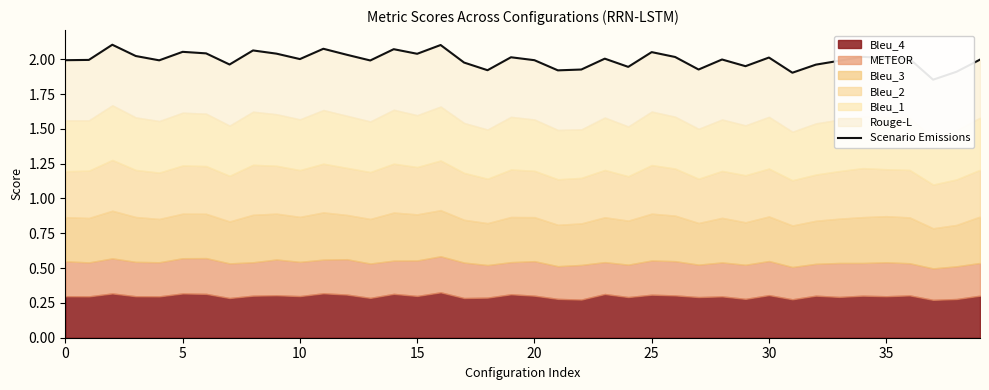

How many lines are shown in the chart?

1